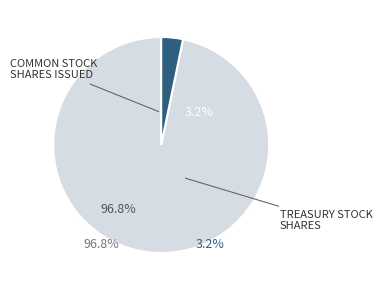

How many segments does this pie chart have?

2